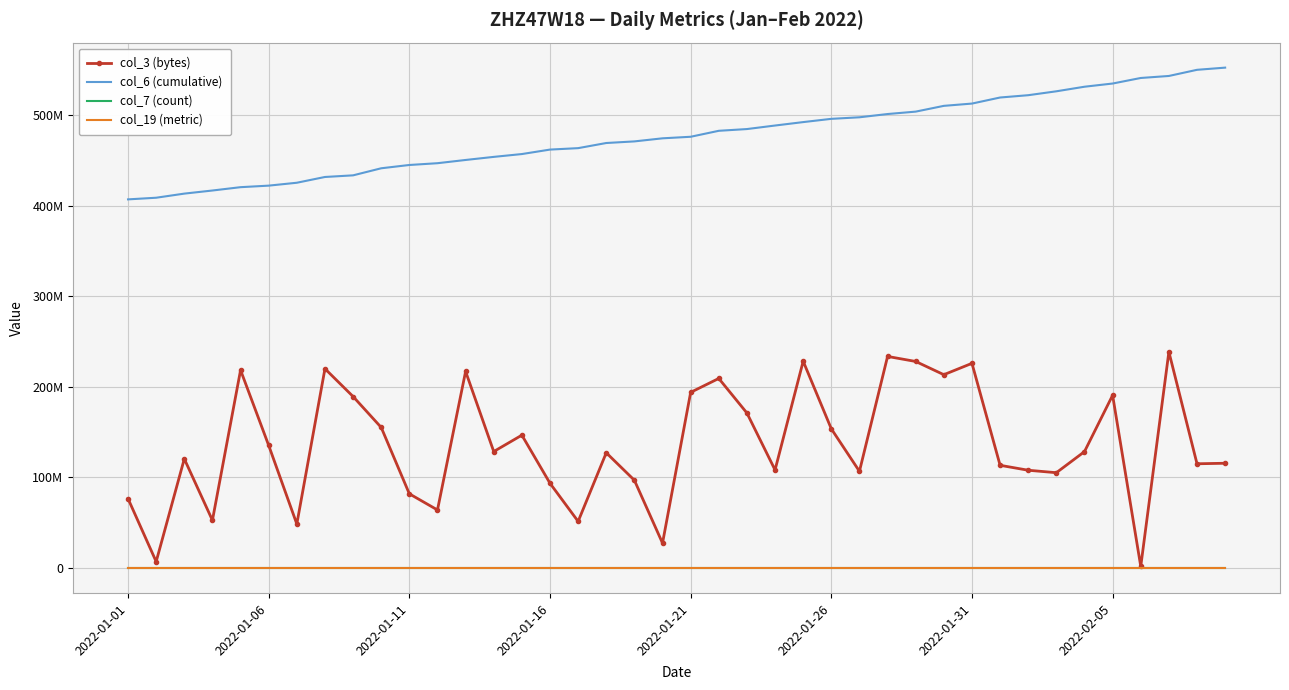

True or false: col_7 (count) and col_3 (bytes) cross at least once.

False